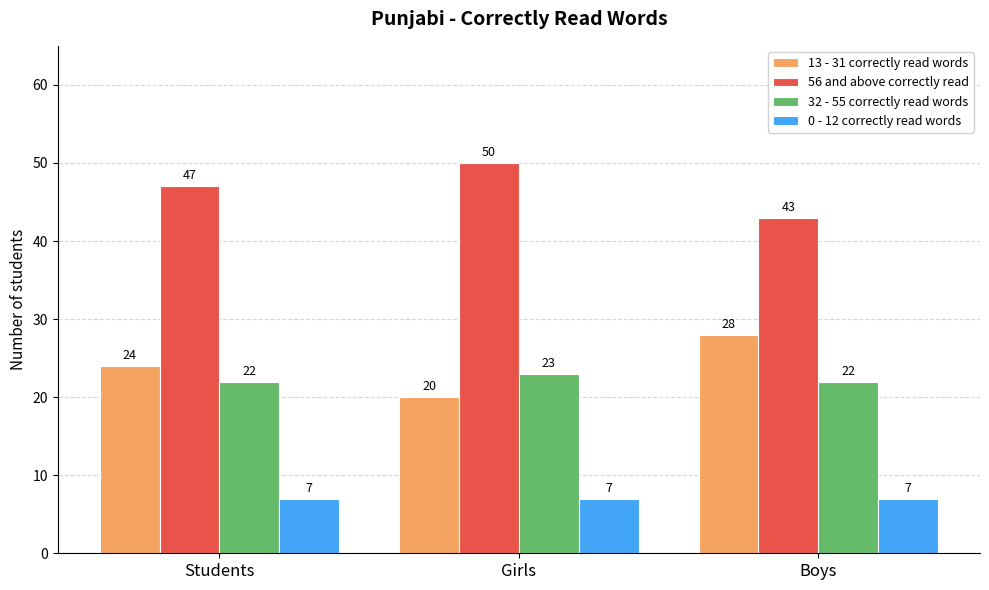

What is the value of the 13 - 31 correctly read words bar at the 3rd from the left?

28